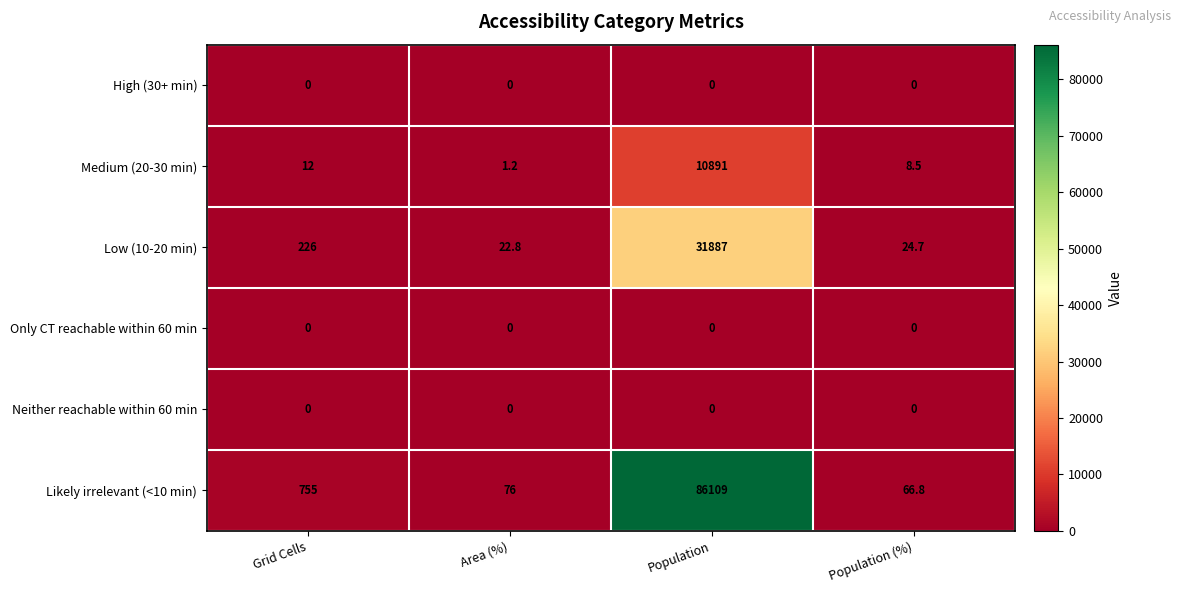

What is the spread (max minus min) of values at Population (%)?

66.8